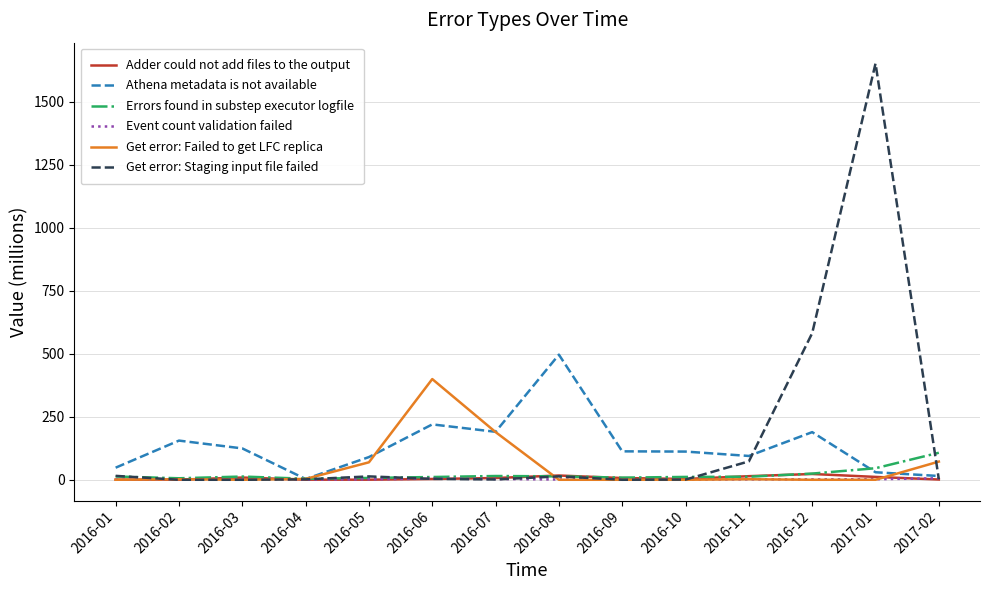

Count the number of categories in the chart.

14